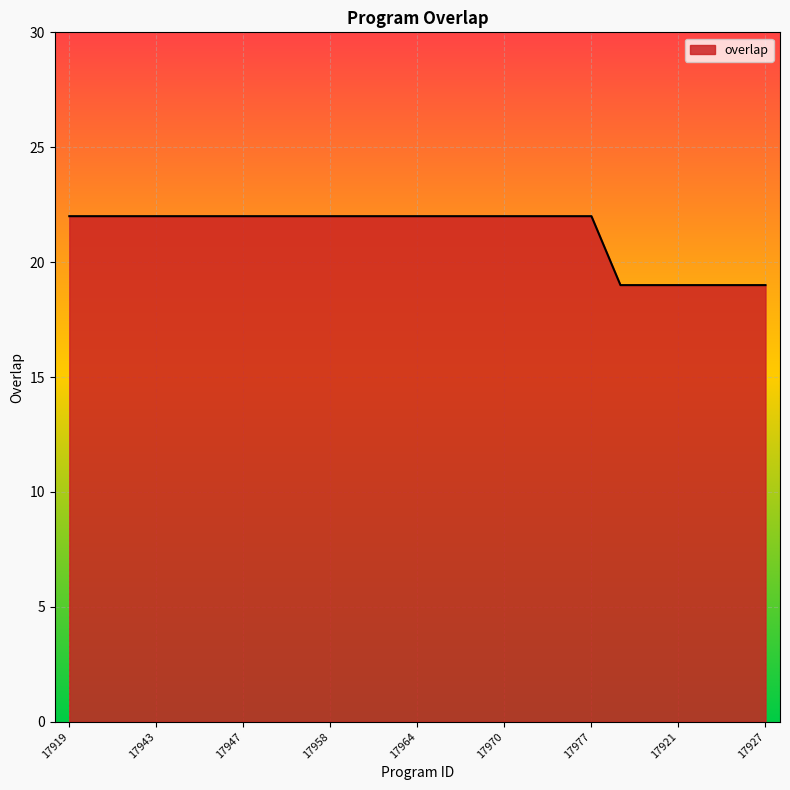

What is the sum of all values?

532